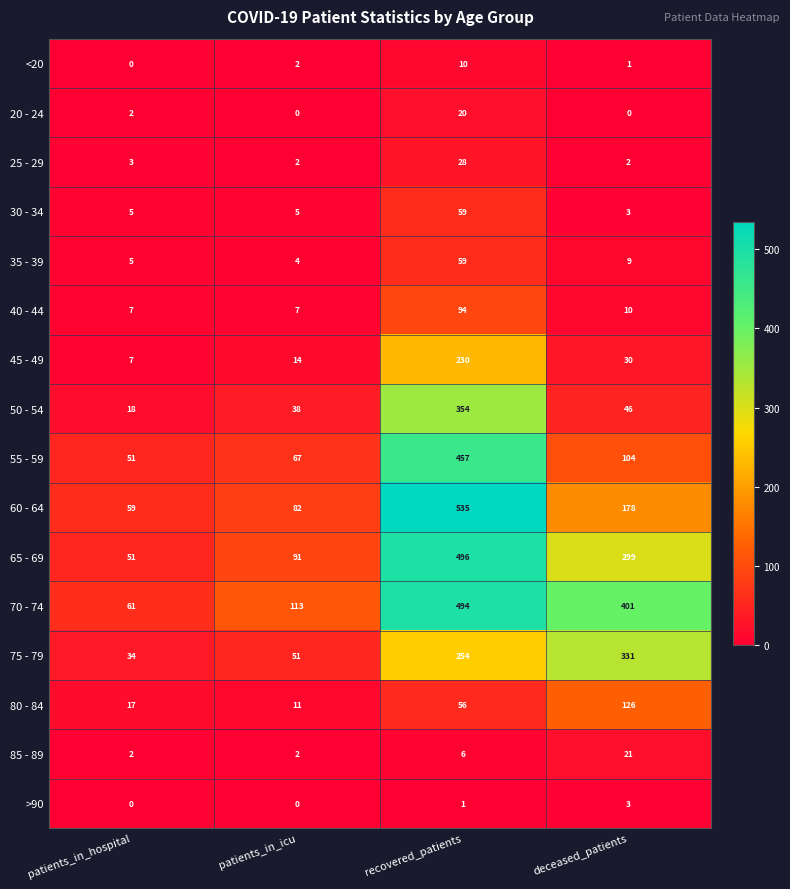

Which series has the widest spread of values?

60 - 64